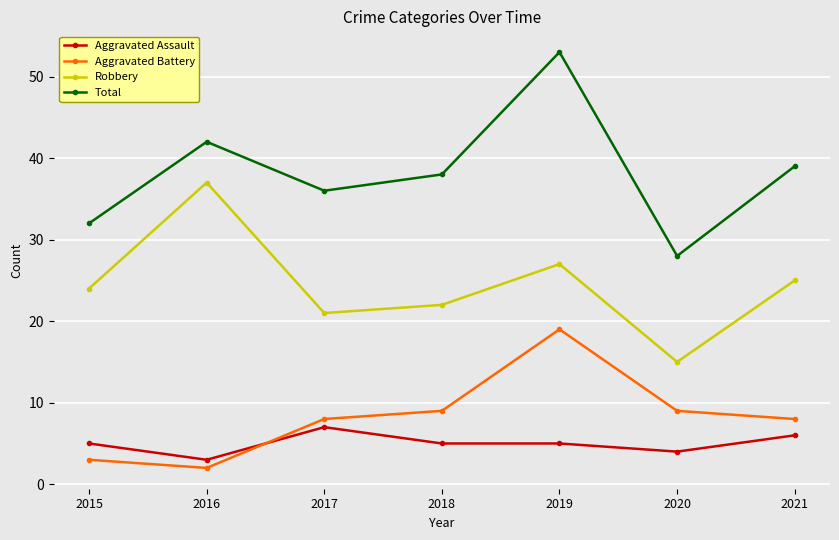

What is the sum of the Aggravated Assault values at 2019 and 2015?

10